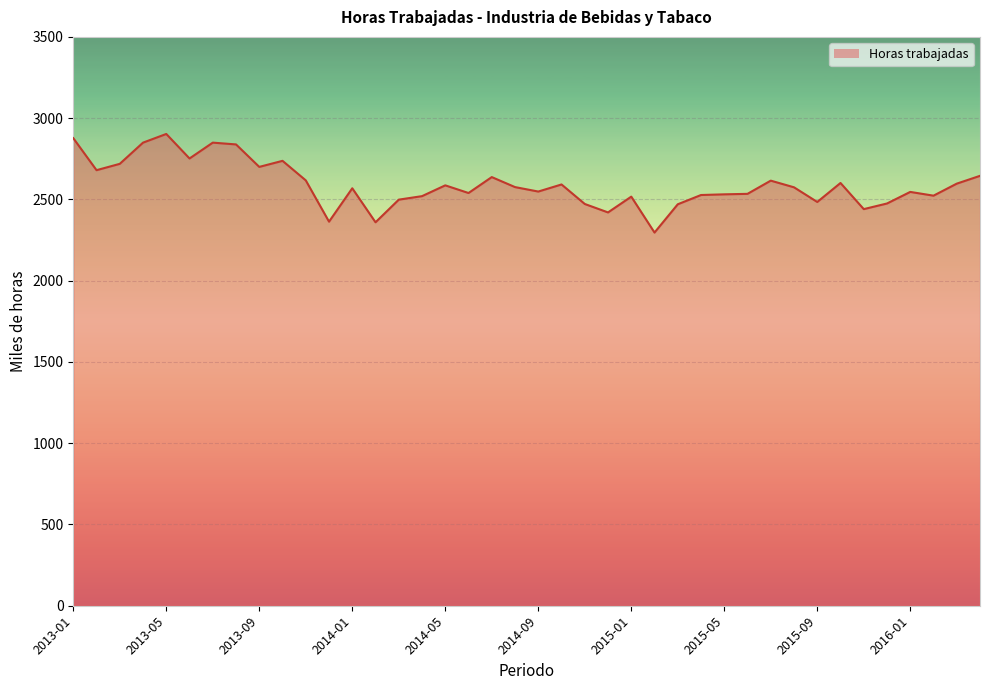

True or false: the data has more than 0 interior local peaks.

True